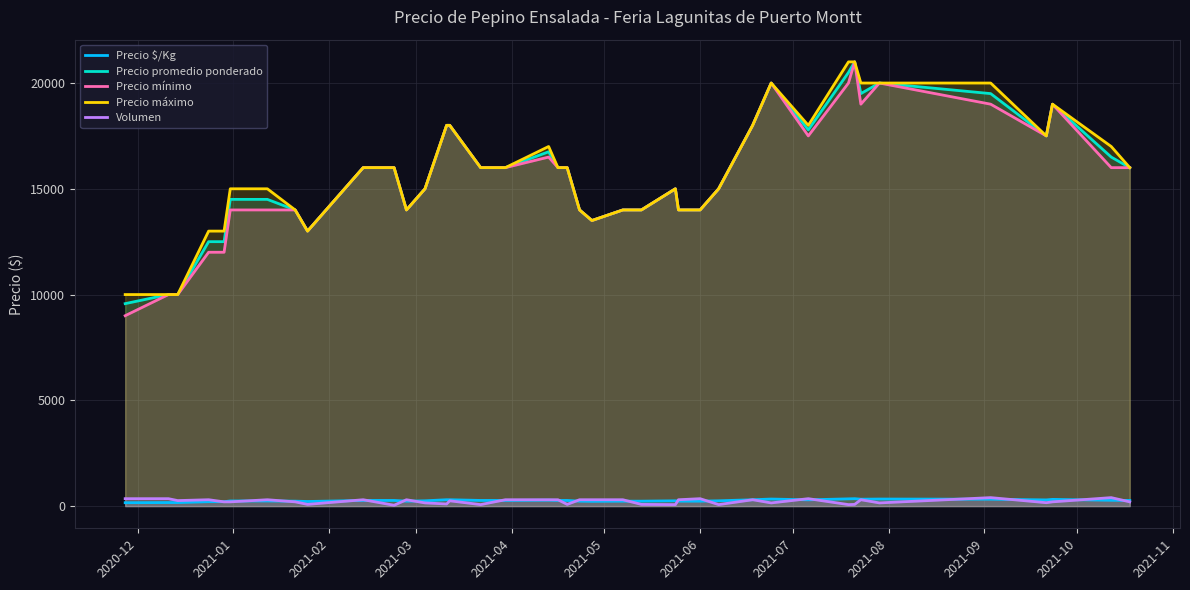

What is the minimum value for Precio promedio ponderado?

9571